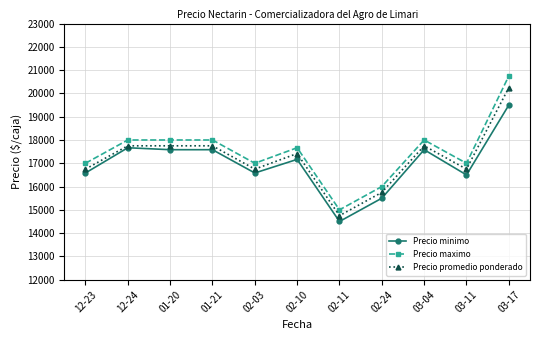

True or false: Precio maximo and Precio promedio ponderado cross at least once.

False